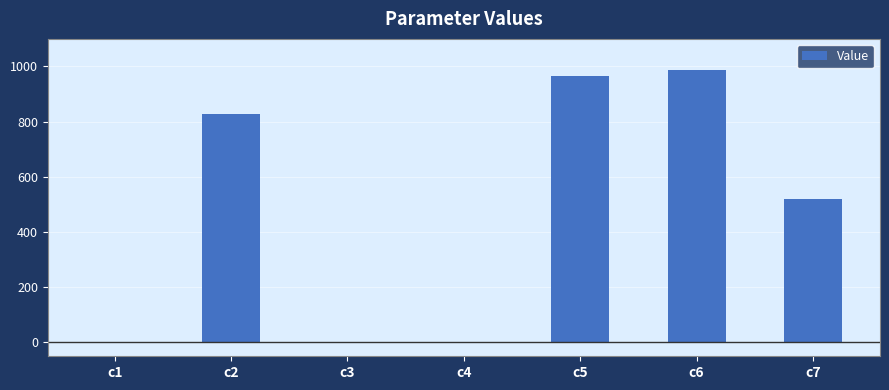

True or false: the data shows 0.3 at c4.

True